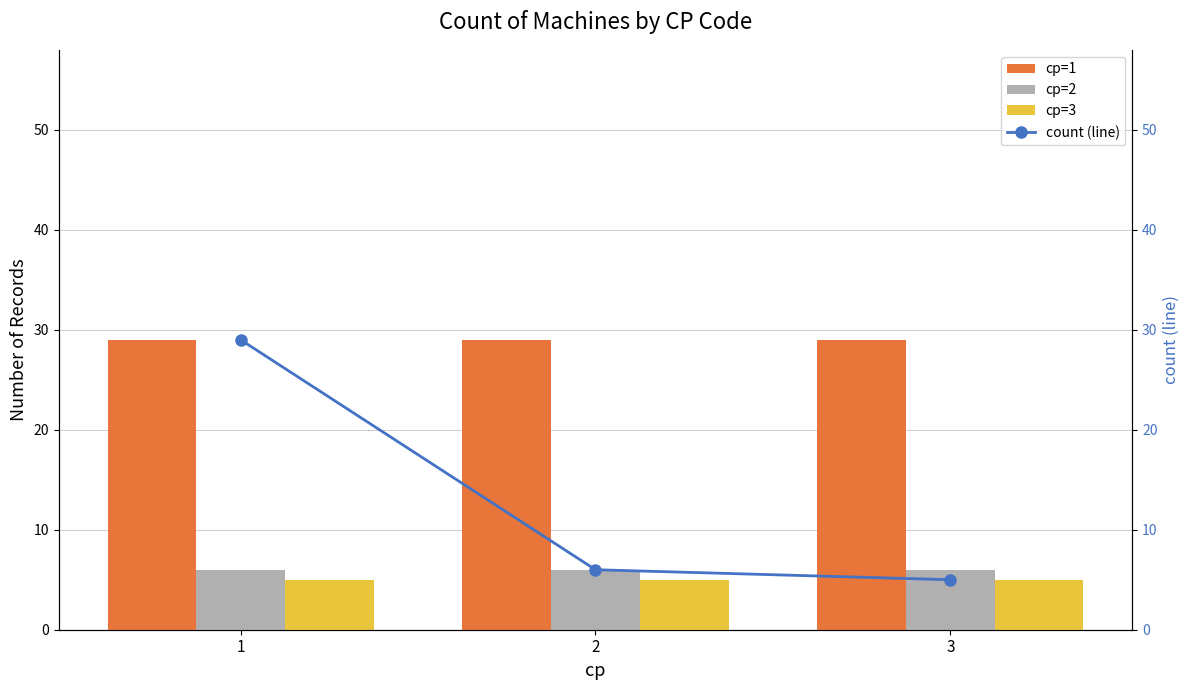

What is the sum of all cp=1 values?

87